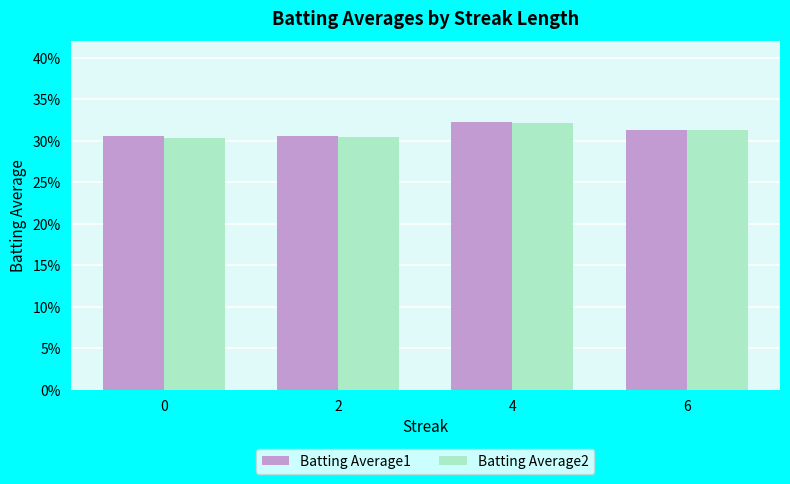

What are all the series names shown in the legend?

Batting Average1, Batting Average2